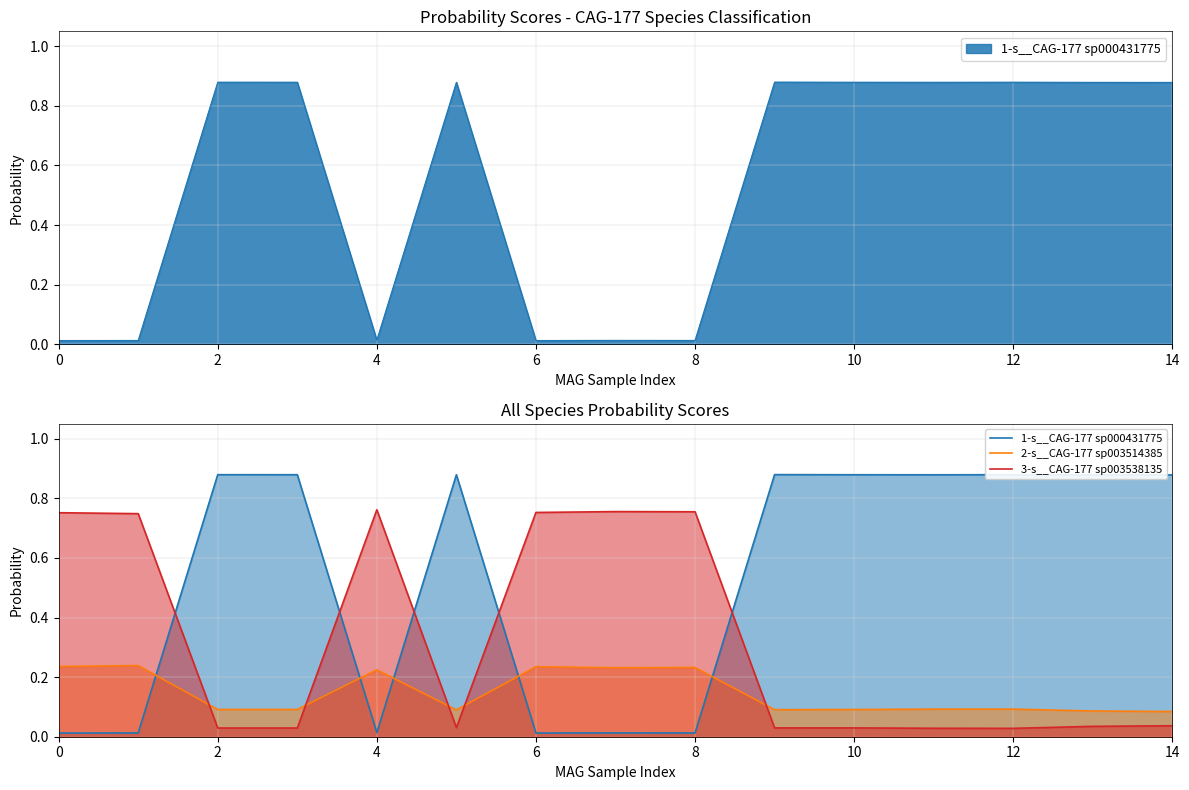

Reading right to left, list all the values displayed in this chart.

1-s__CAG-177 sp000431775: 0.9	0.9	0.9	0.9	0.9	0.9	0.0	0.0	0.0	0.9	0.0	0.9	0.9	0.0	0.0
2-s__CAG-177 sp003514385: 0.1	0.1	0.1	0.1	0.1	0.1	0.2	0.2	0.2	0.1	0.2	0.1	0.1	0.2	0.2
3-s__CAG-177 sp003538135: 0.0	0.0	0.0	0.0	0.0	0.0	0.8	0.8	0.8	0.0	0.8	0.0	0.0	0.7	0.8